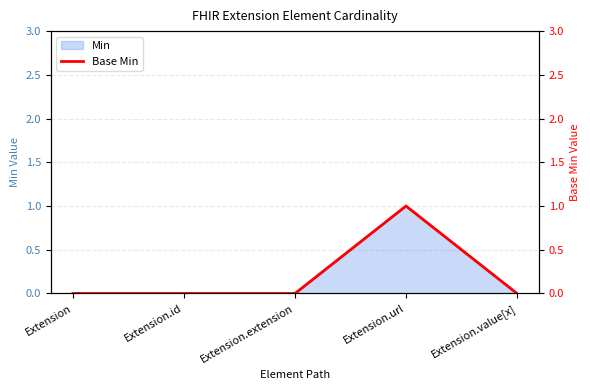

What is the label of the 5th point from the right?

Extension